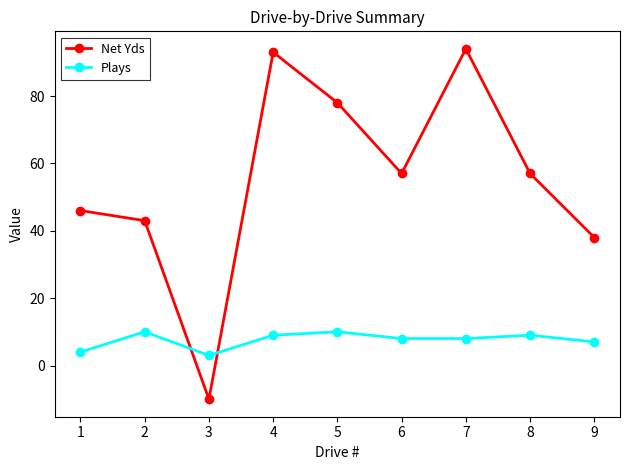

Rank the series at 2 from highest to lowest value.

Net Yds, Plays